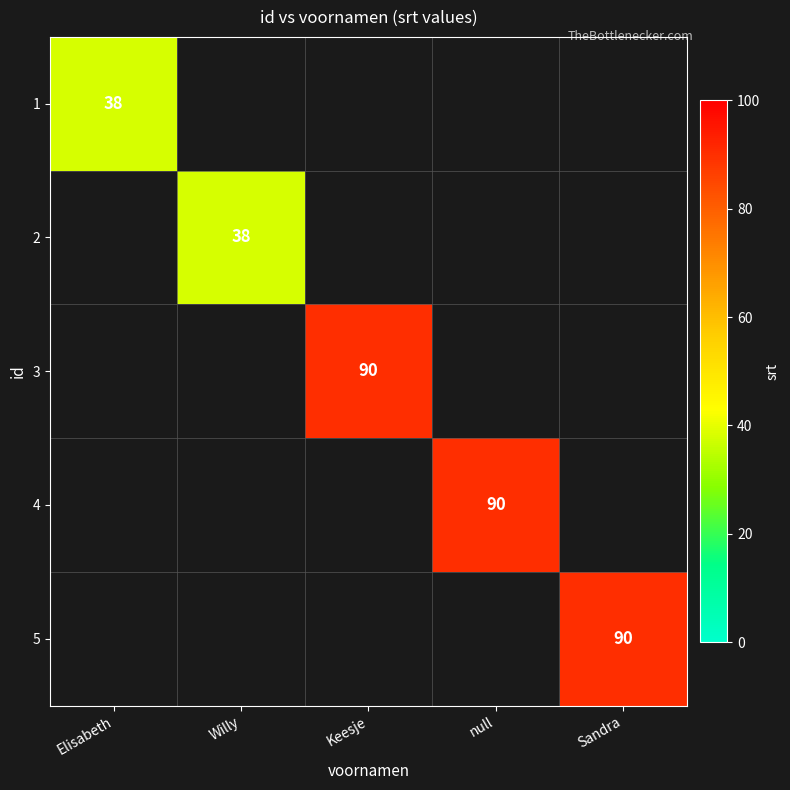

Is it true that 3 equals 63 at Keesje?

False